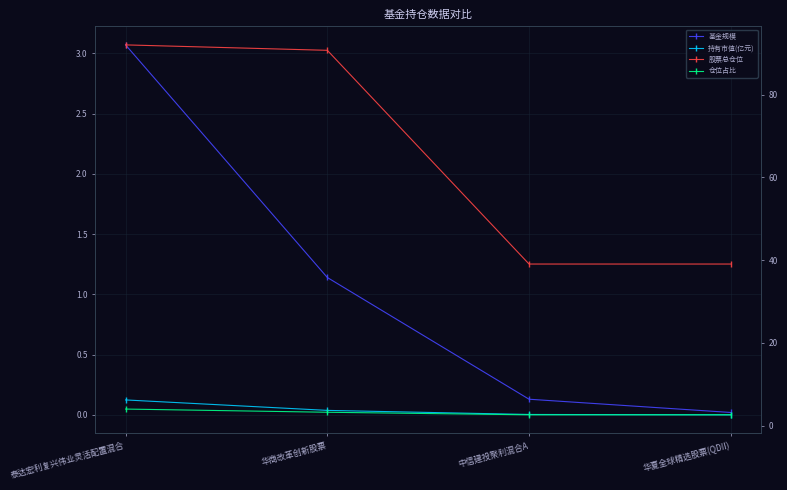

True or false: 仓位占比 has more than 2 interior local peaks.

False